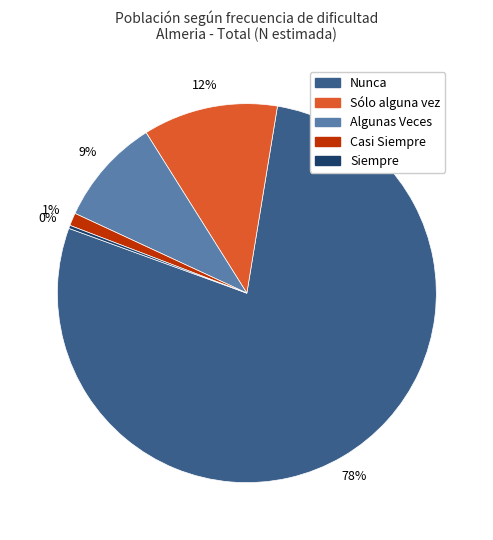

To the nearest percent, what percentage of the pie is Sólo alguna vez?

12%